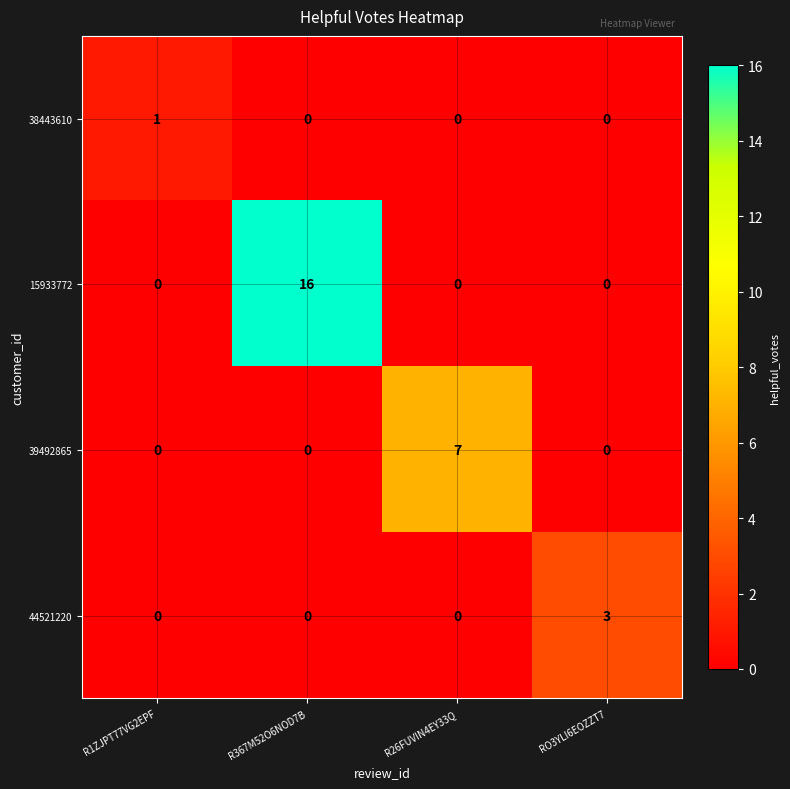

What is the sum of the 15933772 values at R1ZJPT77VG2EPF and R367M52O6NOD7B?

16